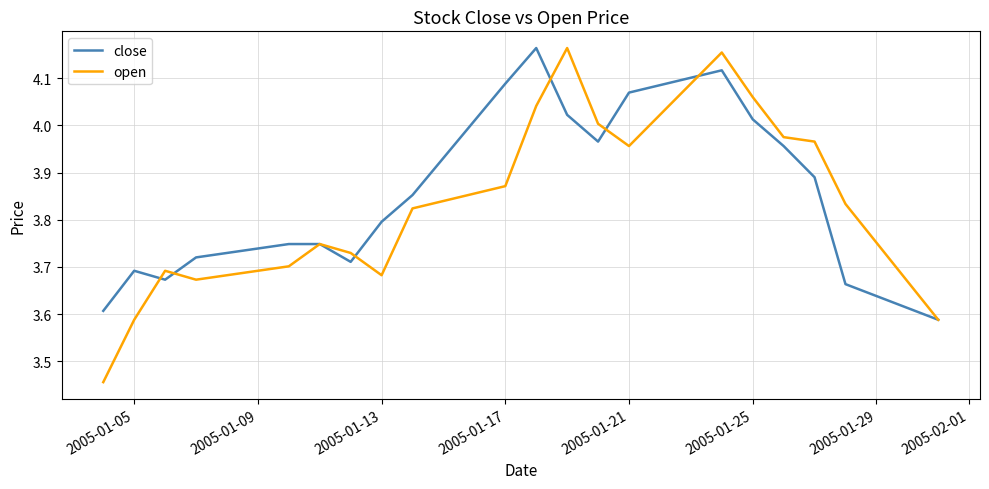

Which series has the widest spread of values?

open